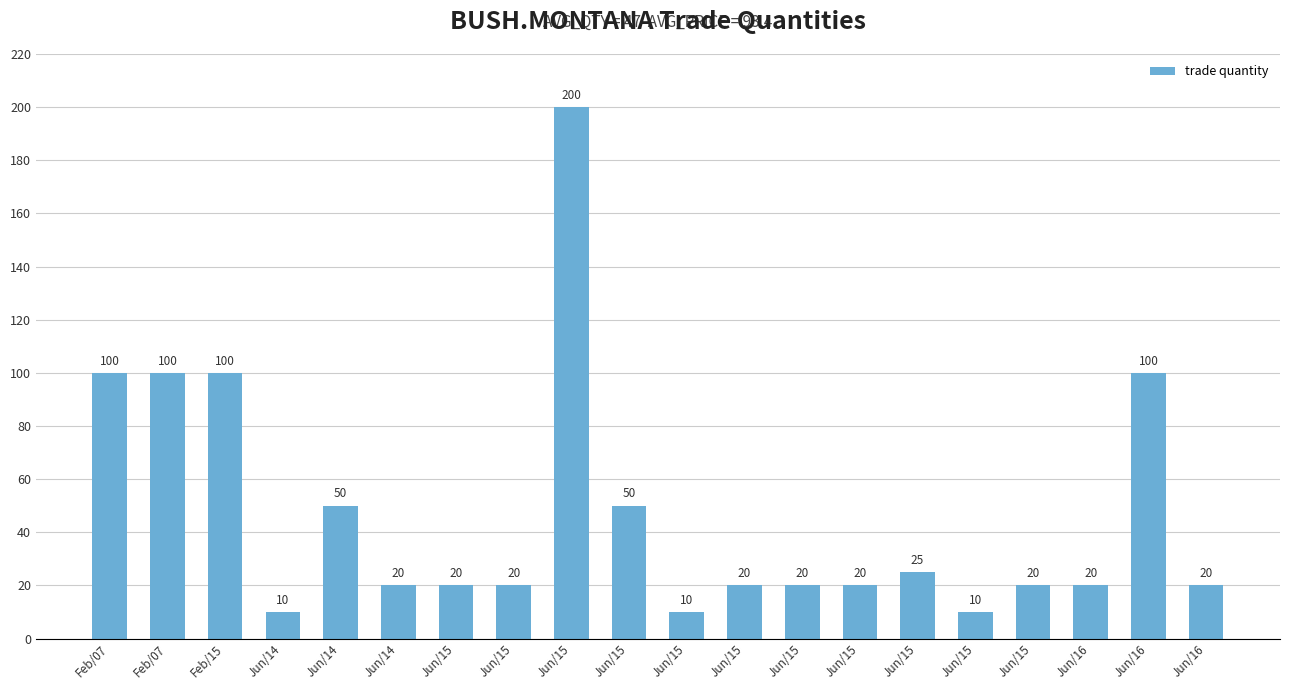

How many categories are shown in the chart?

20